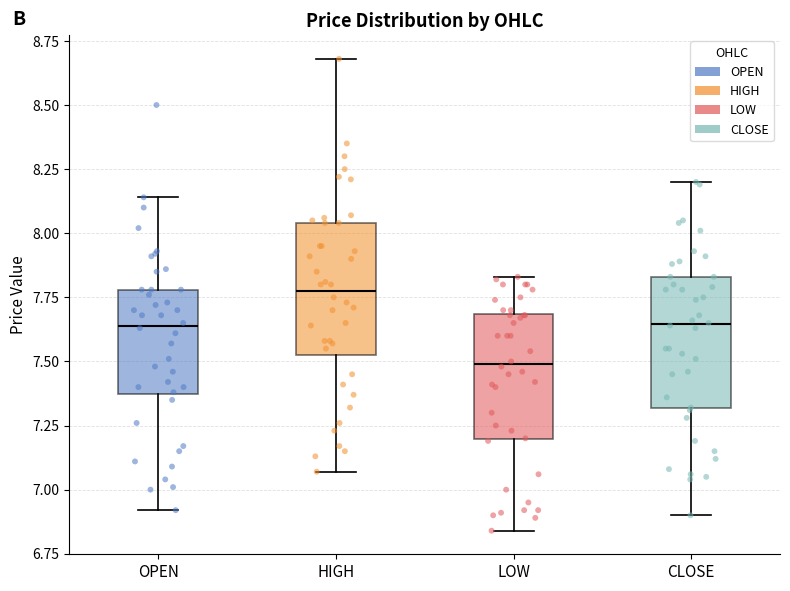

Reading left to right, transcribe this box plot: for each box, give where its median line is, the range the box spans, and where its two whiskers end, as read against the y-axis. The values are not printed on the chart, so give them approximately, as read against the axis.

OPEN: median 7.65, box 7.35 to 7.80, whiskers 6.90 to 8.15
HIGH: median 7.80, box 7.55 to 8.05, whiskers 7.05 to 8.70
LOW: median 7.50, box 7.20 to 7.70, whiskers 6.85 to 7.85
CLOSE: median 7.65, box 7.30 to 7.85, whiskers 6.90 to 8.20